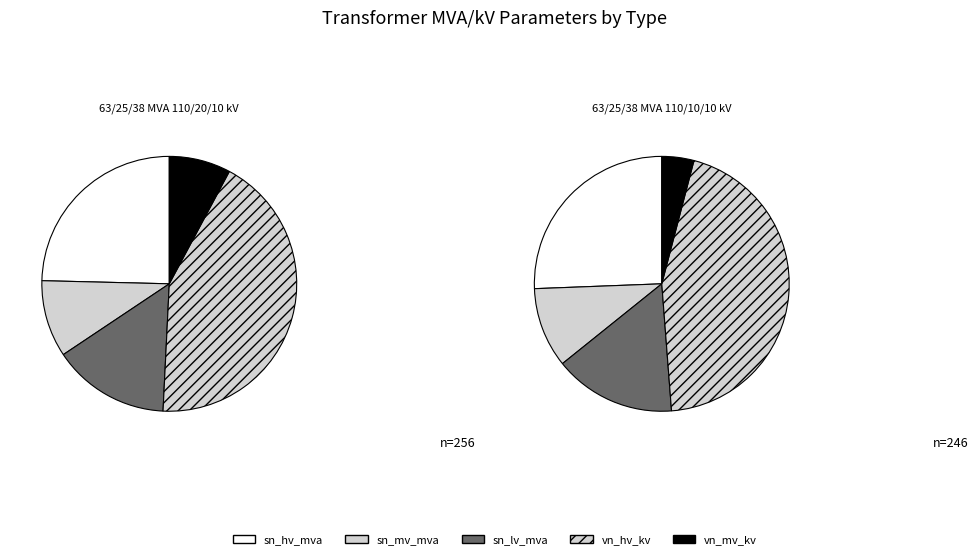

Does 63/25/38 MVA 110/10/10 kV represent more than half of the total?

No